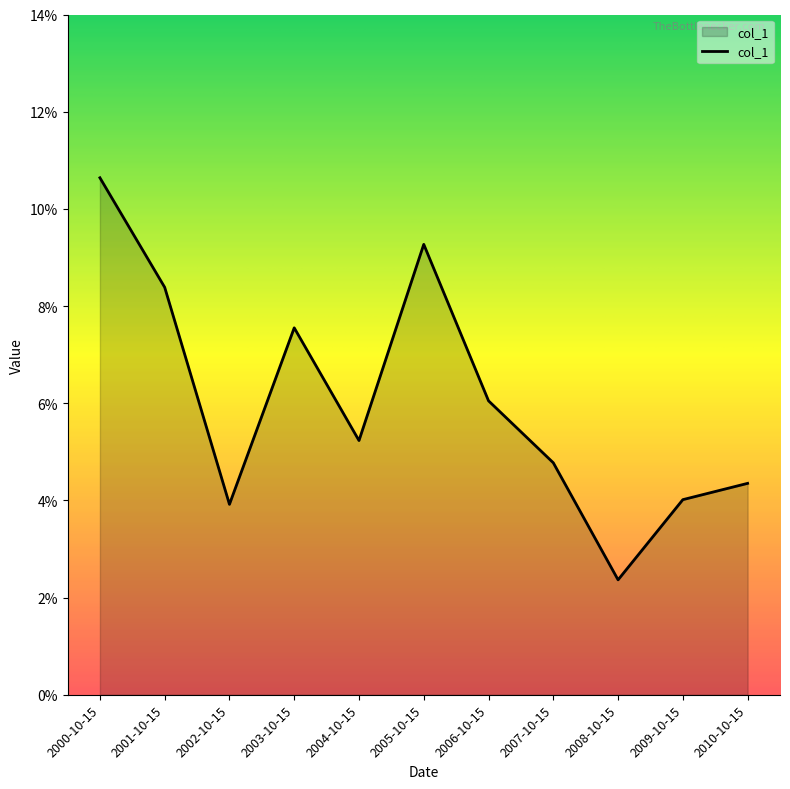

At which category does the data reach its first local peak?

2003-10-15